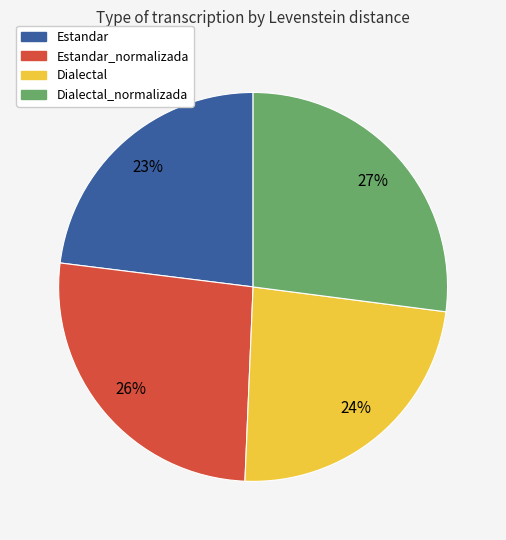

To the nearest percent, what is the average slice percentage?

25%